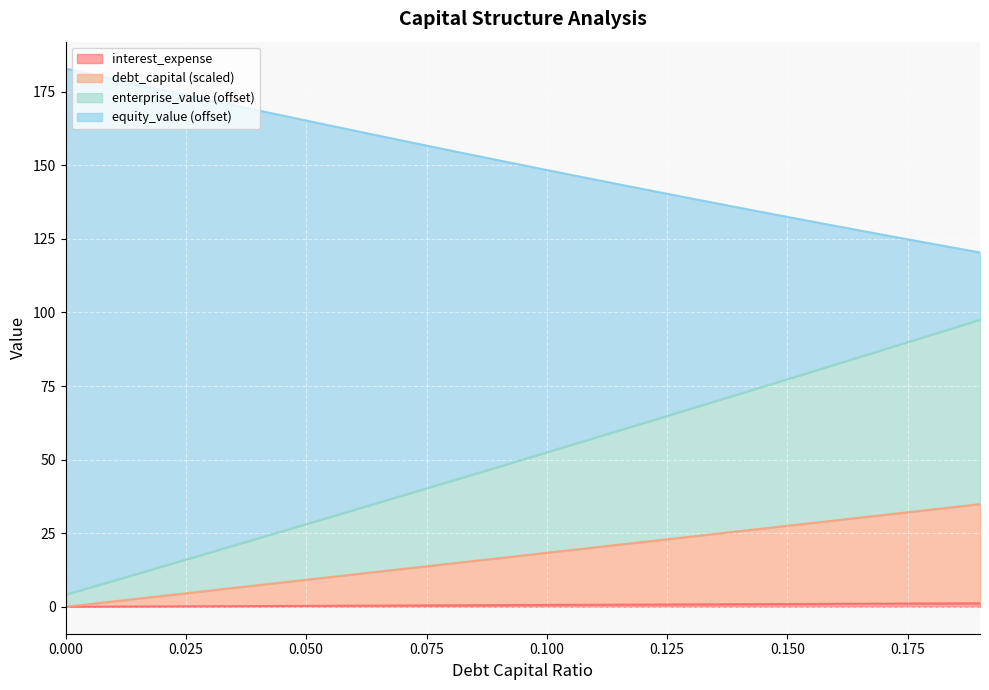

What is the maximum value shown in the chart?

182.9